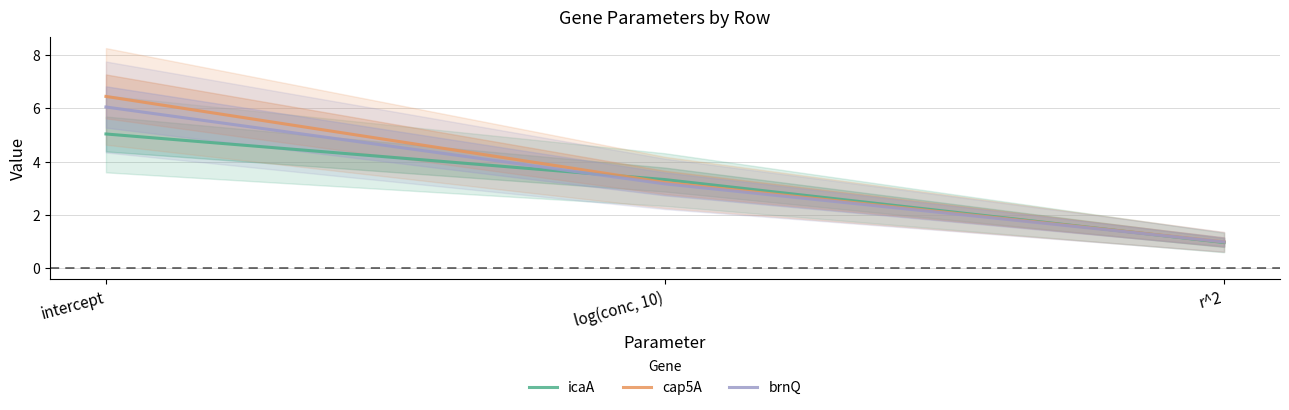

What is the spread (max minus min) of values at log(conc, 10)?

0.2